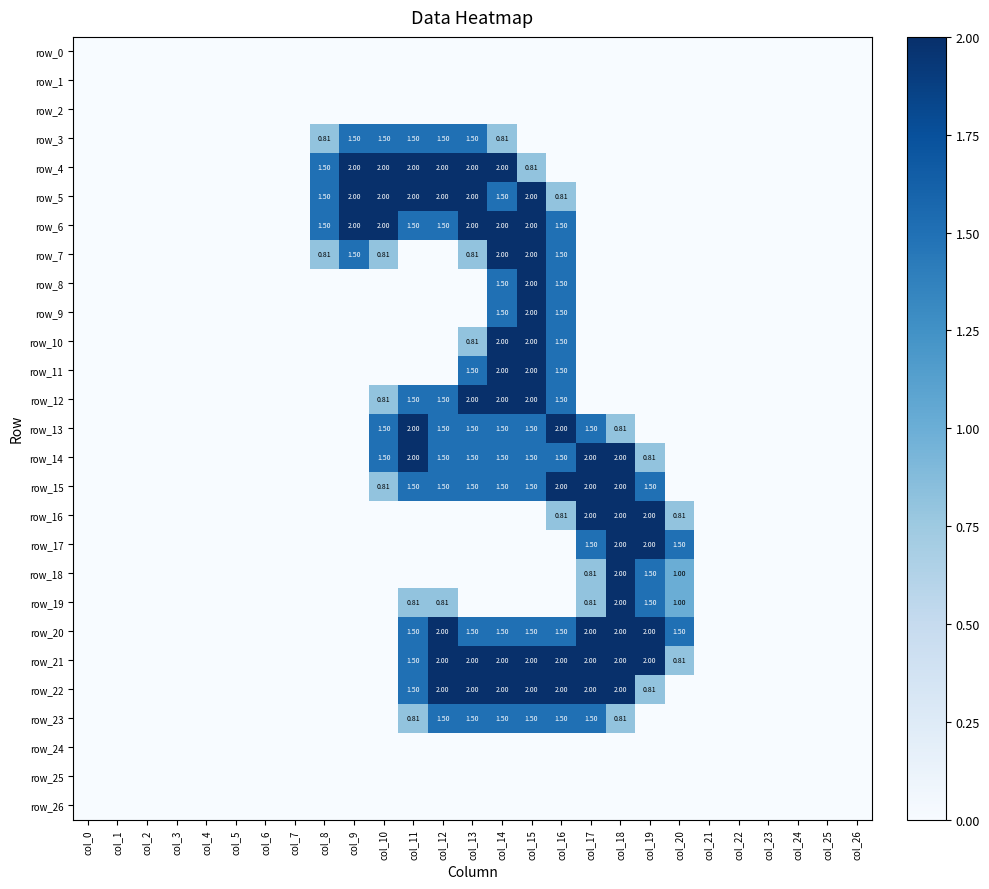

What is the difference between the highest and lowest values at col_14?

2.0